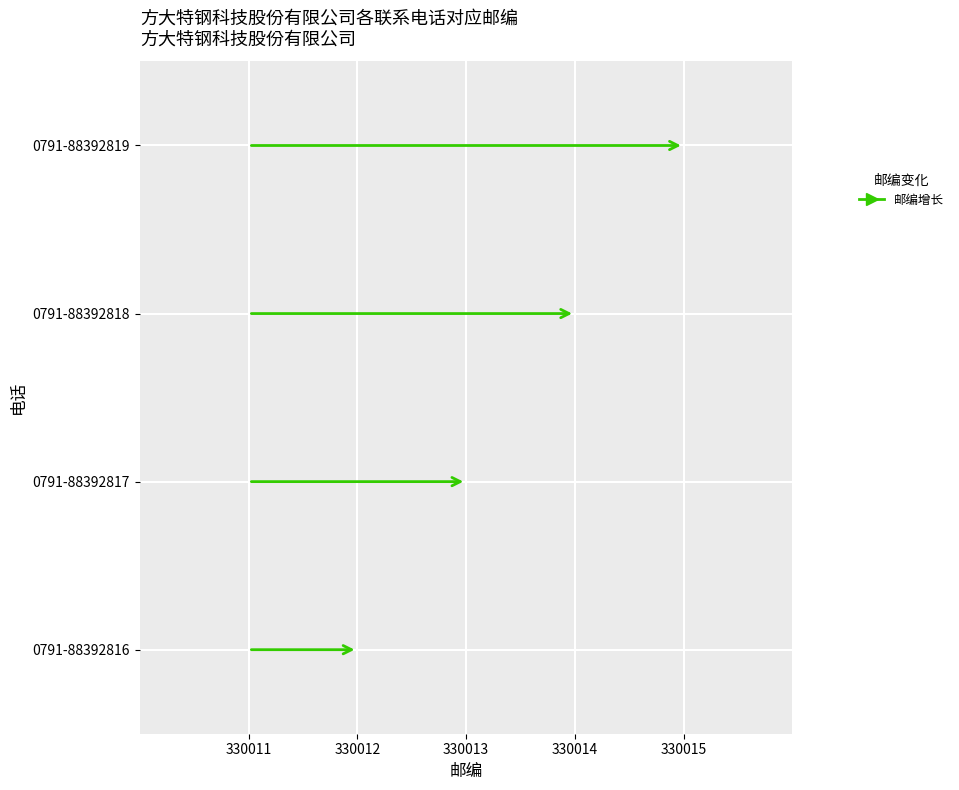

Rank the categories by value from lowest to highest.

0791-88392816, 0791-88392817, 0791-88392818, 0791-88392819